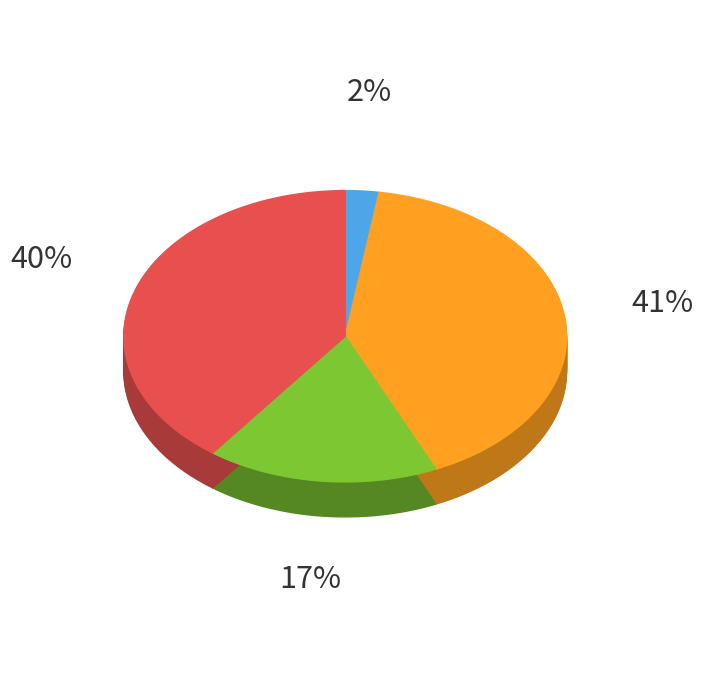

Do 孟传是携其长郎北游余于九江遇之喜赠 and 孟传是携其长郎北游，余于九江遇之喜赠 together represent more than half of the pie?

No